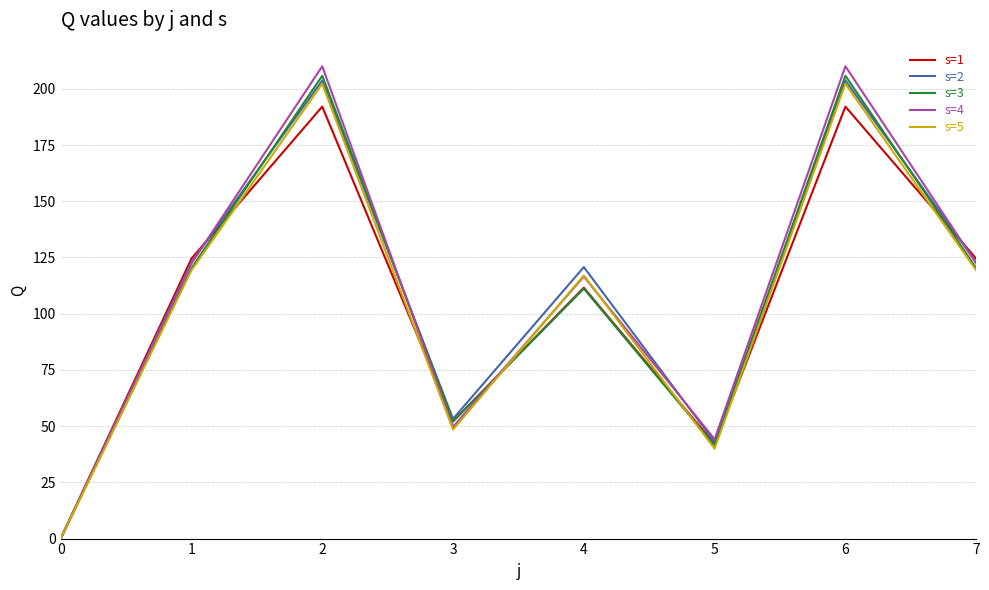

Where is the first local maximum for s=2?

2